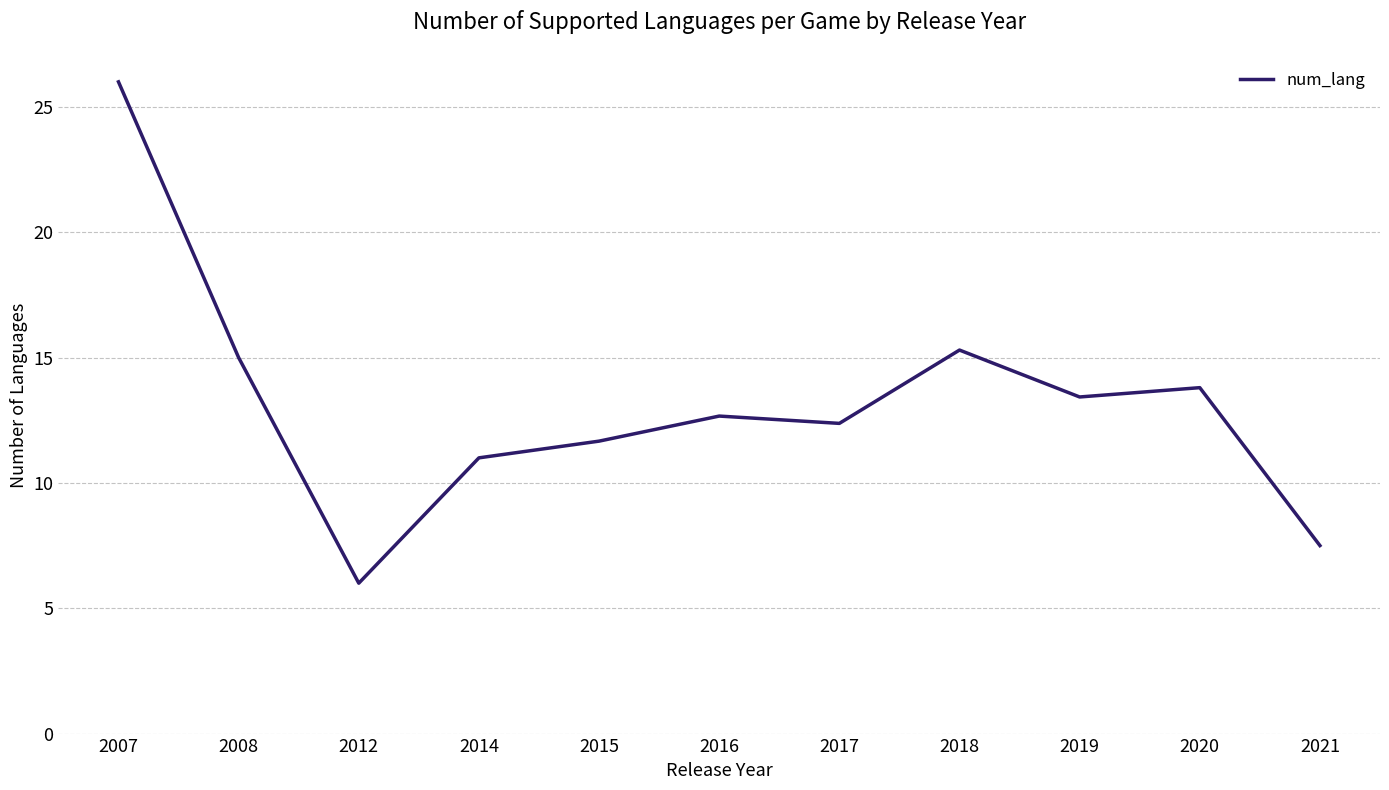

Count the number of values greater than 12.

7